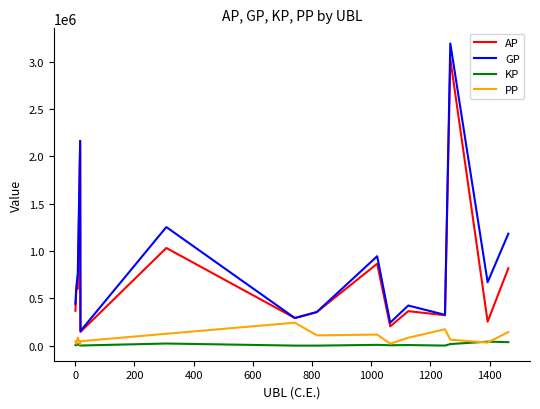

Rank the series by their maximum value, from lowest to highest.

KP, PP, AP, GP